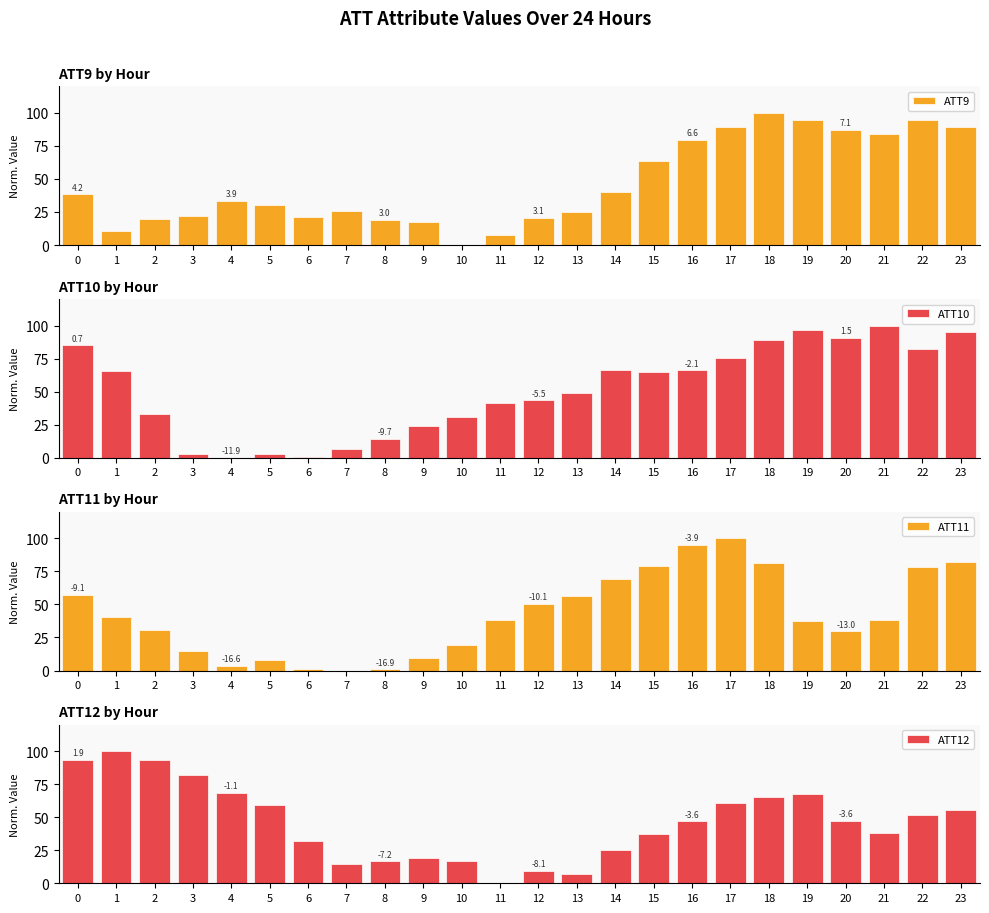

What is the maximum value shown in the chart?

100.0